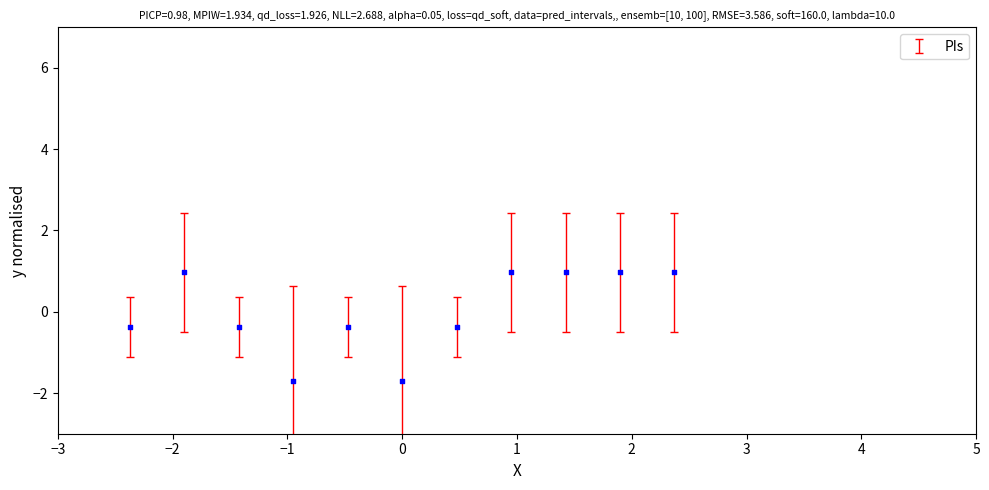

What is the range of Y values (max minus min)?

2.7